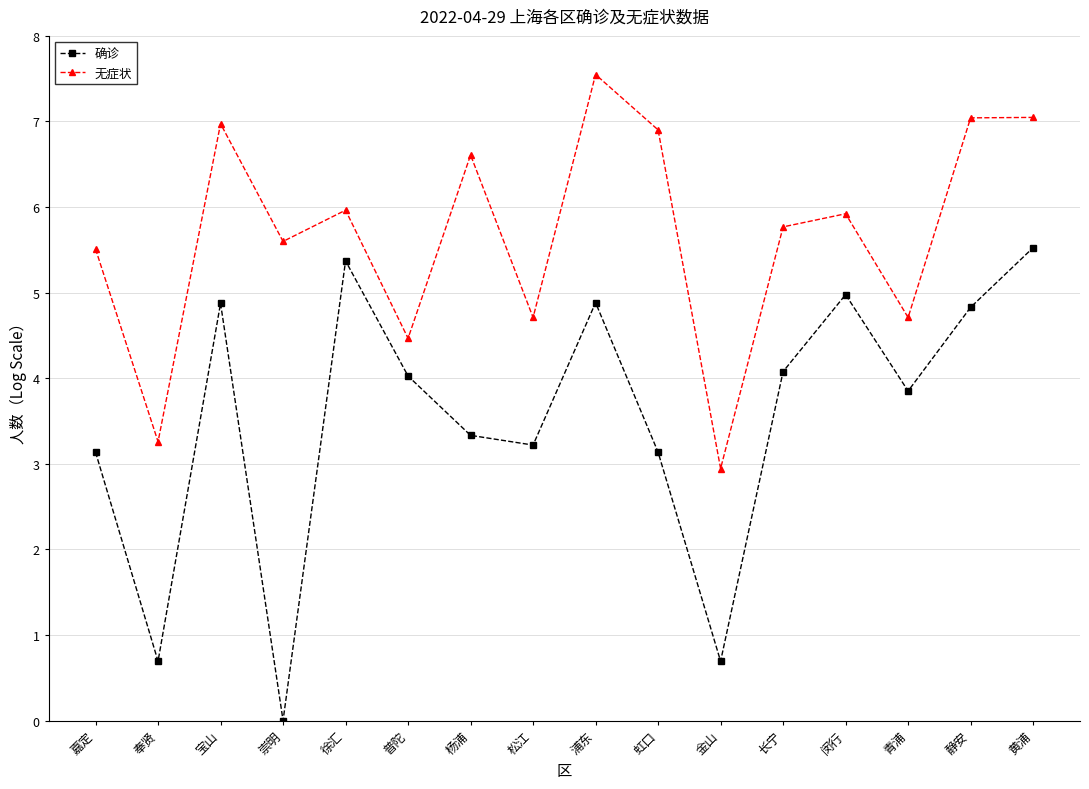

Reading left to right, list all the values displayed in this chart.

确诊: 嘉定=3.1	奉贤=0.7	宝山=4.9	崇明=0.0	徐汇=5.4	普陀=4.0	杨浦=3.3	松江=3.2	浦东=4.9	虹口=3.1	金山=0.7	长宁=4.1	闵行=5.0	青浦=3.9	静安=4.8	黄浦=5.5
无症状: 嘉定=5.5	奉贤=3.3	宝山=7.0	崇明=5.6	徐汇=6.0	普陀=4.5	杨浦=6.6	松江=4.7	浦东=7.5	虹口=6.9	金山=2.9	长宁=5.8	闵行=5.9	青浦=4.7	静安=7.0	黄浦=7.0